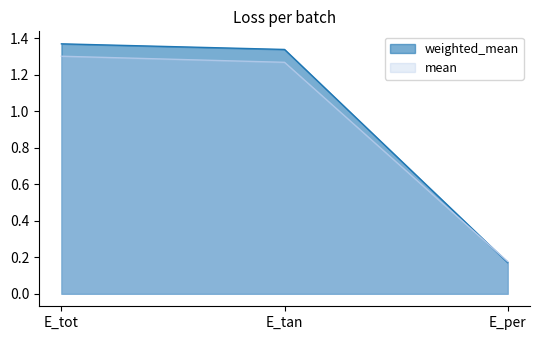

What is the maximum value shown in the chart?

1.4